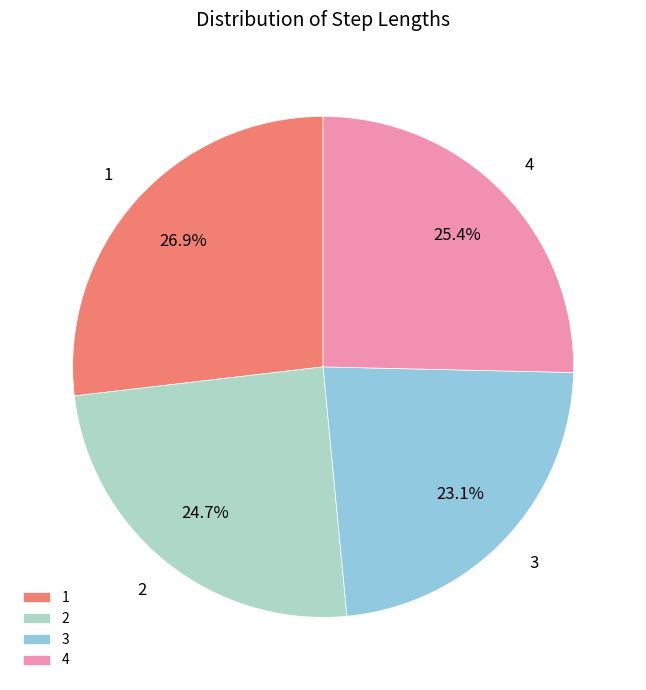

Is it true that 3 is 14% of the pie?

False